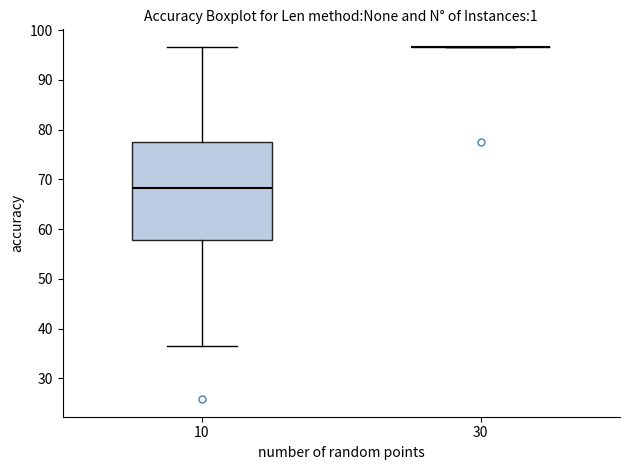

Reading left to right, transcribe this box plot: for each box, give where its median line is, the range the box spans, and where its two whiskers end, as read against the y-axis. The values are not printed on the chart, so give them approximately, as read against the axis.

10: median 68, box 58 to 77, whiskers 37 to 97
30: box collapsed to a line at 97, whiskers 97 to 97